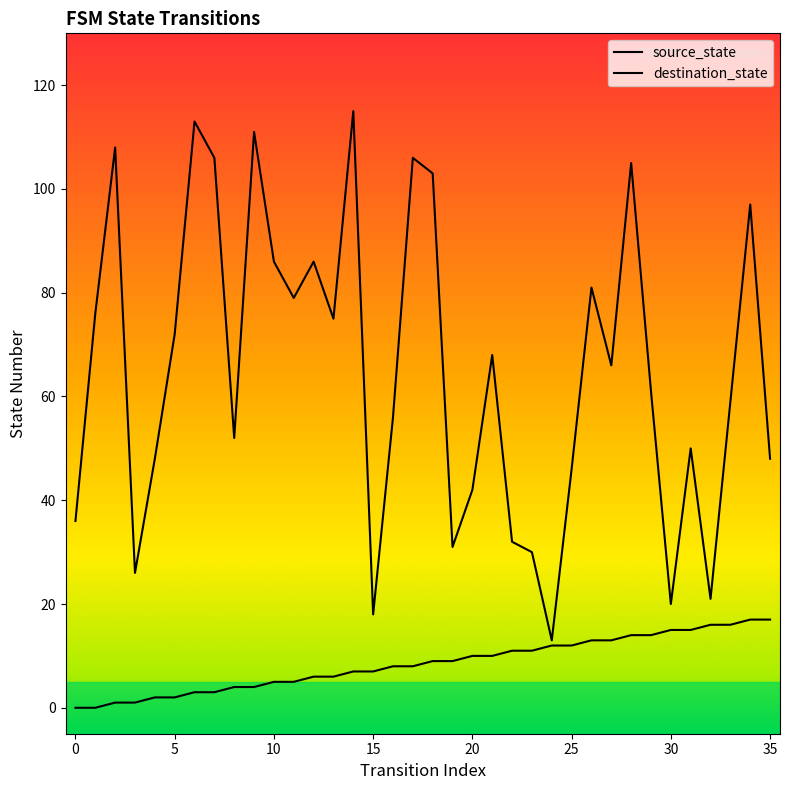

What is the difference between the second highest and minimum values in the destination_state series?

100